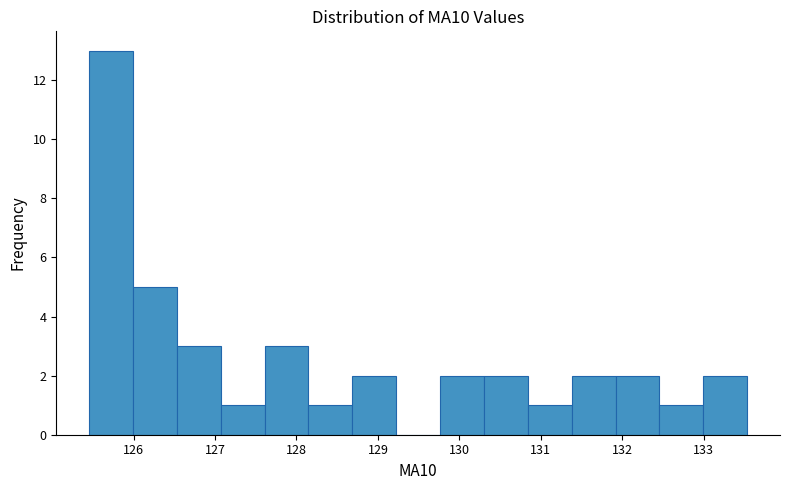

Reading left to right, transcribe this chart: for each bar, give the range it covers on the x-axis and its height. Neither the bar edges nor the heights are printed on the chart, so give them approximately, as read against the axes.

125.5 to 126.0: 13
126.0 to 126.5: 5
126.5 to 127.1: 3
127.1 to 127.6: 1
127.6 to 128.1: 3
128.1 to 128.7: 1
128.7 to 129.2: 2
129.2 to 129.8: 0
129.8 to 130.3: 2
130.3 to 130.8: 2
130.8 to 131.4: 1
131.4 to 131.9: 2
131.9 to 132.5: 2
132.5 to 133.0: 1
133.0 to 133.5: 2